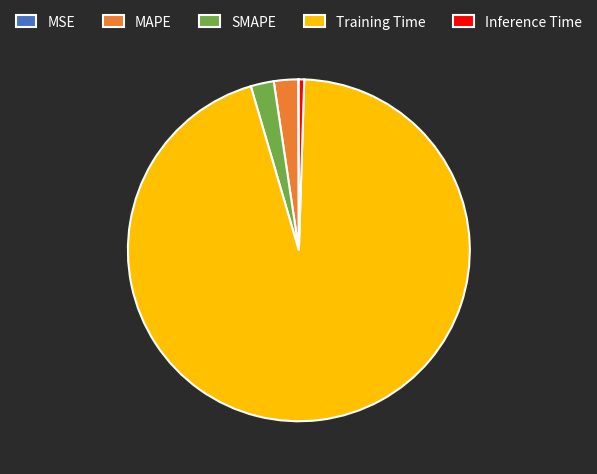

Is the sum of MAPE and Inference Time greater than half?

No